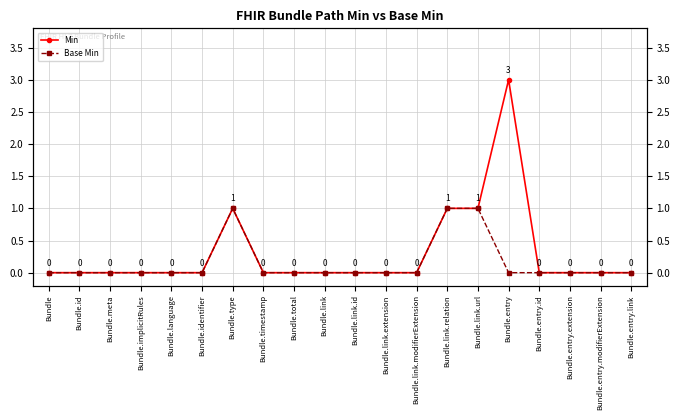

What is the label of the 17th point from the left?

Bundle.entry.id